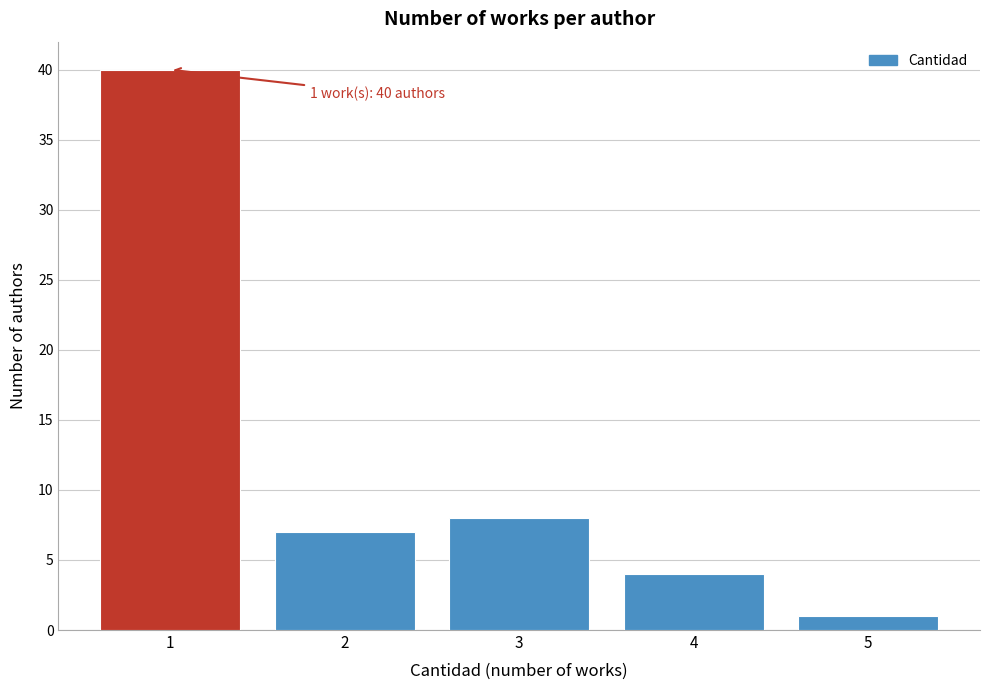

Over which range of the x-axis is the bar tallest?

0.5 to 1.5